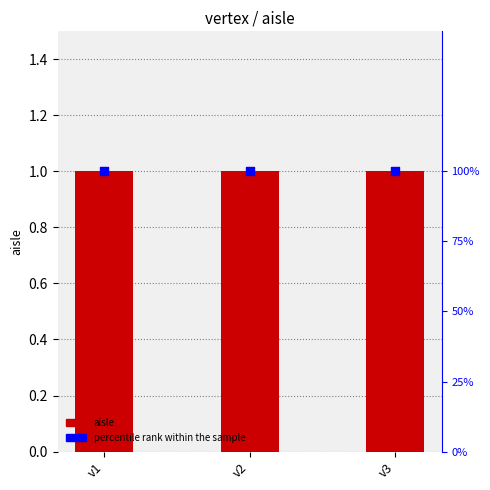

Which series has the widest spread of Y values?

aisle